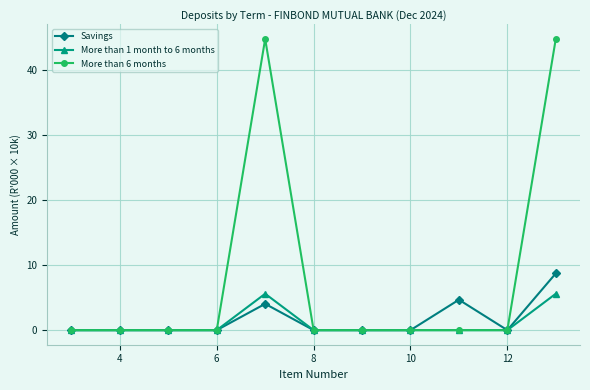

True or false: More than 6 months has more than 0 points higher than both neighbors.

True